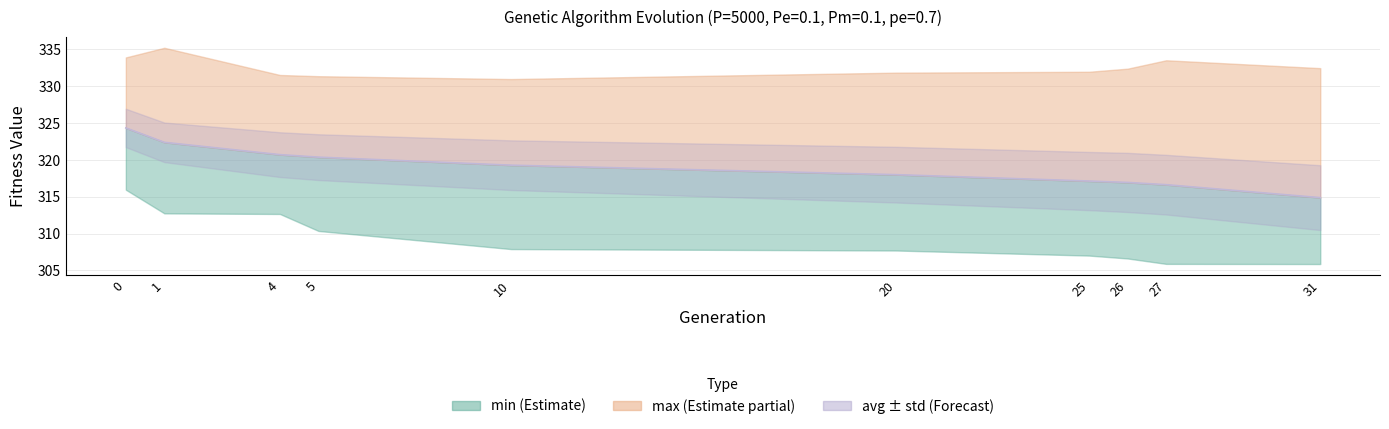

What is the value of the 7th point from the left?

317.1